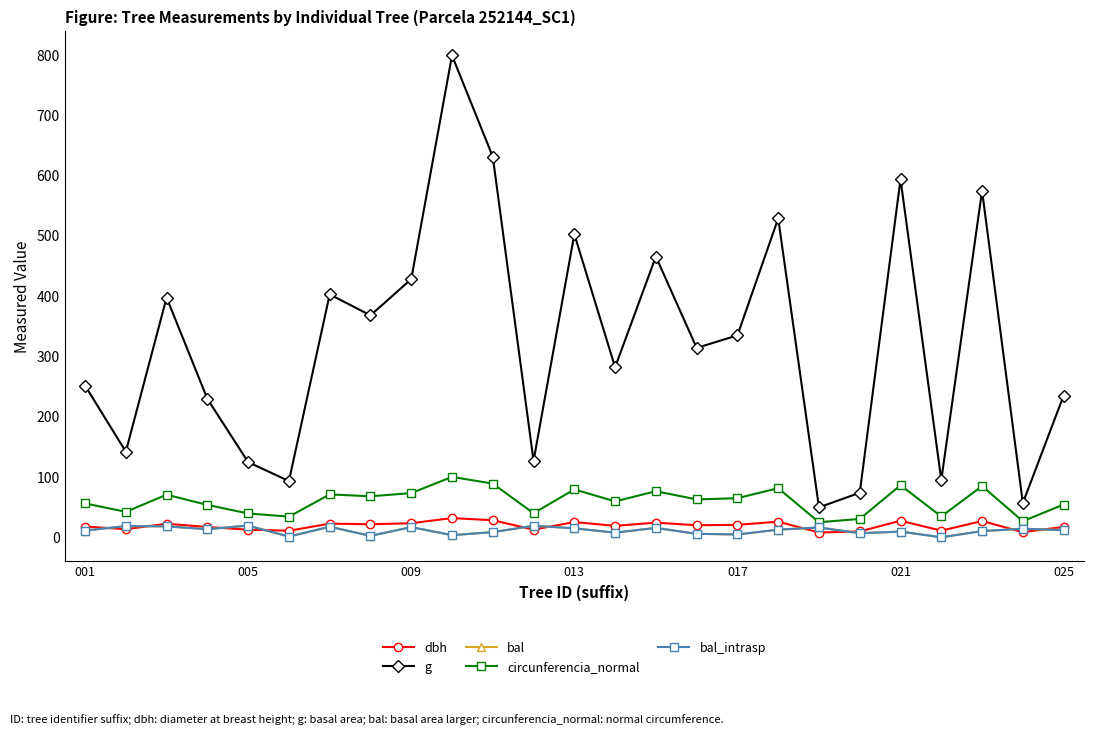

Where is the first local minimum for bal?

013